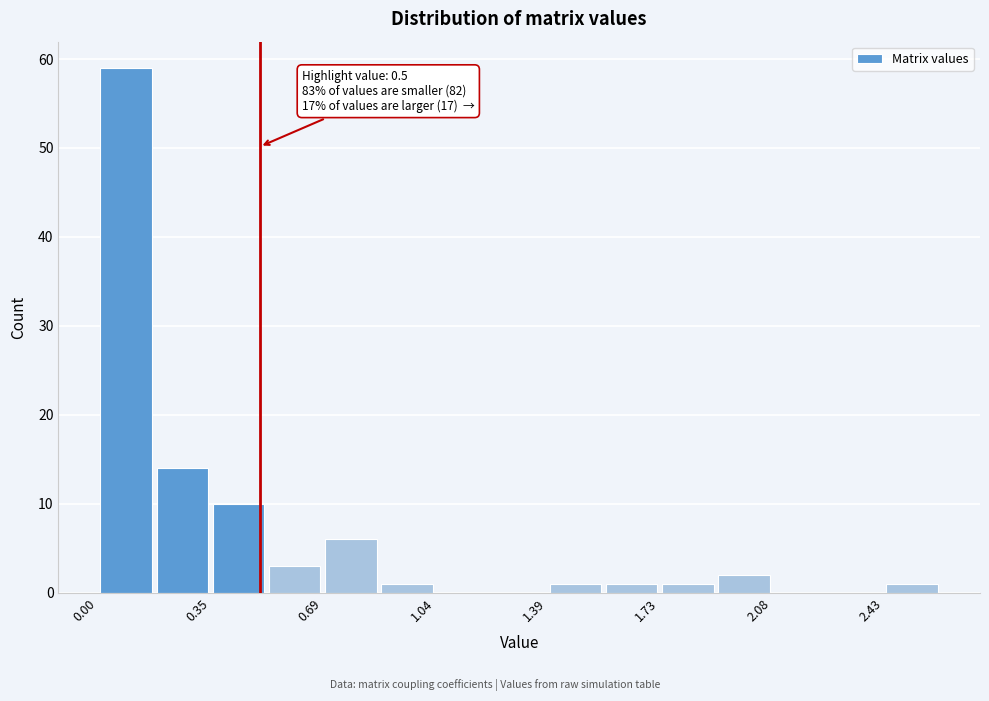

Around what value on the x-axis is the tallest bar? Give the approximate position of its centre, as read against the axis.

0.10